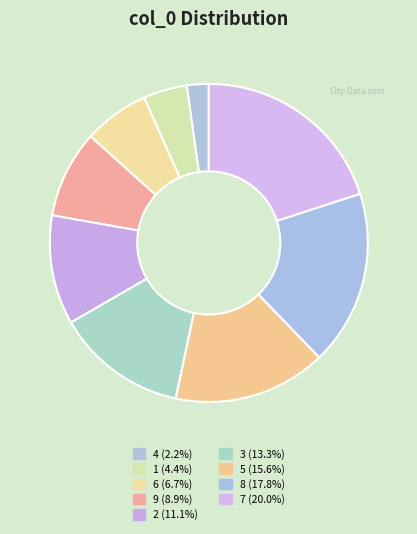

True or false: 6 accounts for 1% of the total.

False